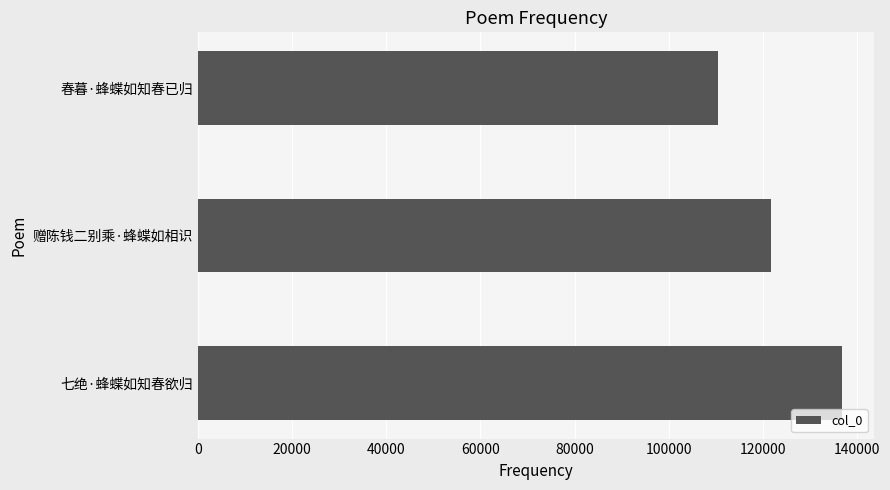

Count the values in the range 110379 to 136703.

3